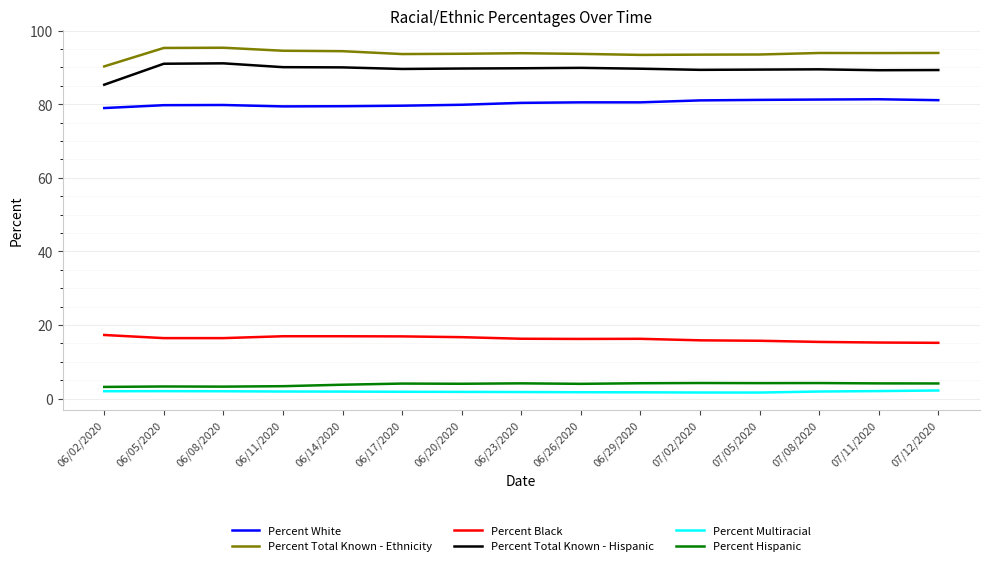

What is the sum of the Percent Multiracial values at 06/20/2020 and 07/05/2020?

3.5